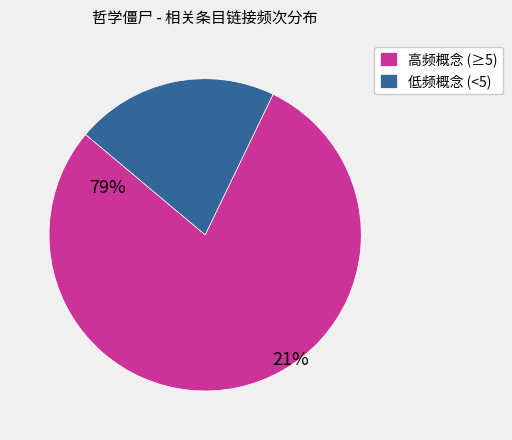

Rank the categories by value from lowest to highest.

低频概念 (<5), 高频概念 (≥5)